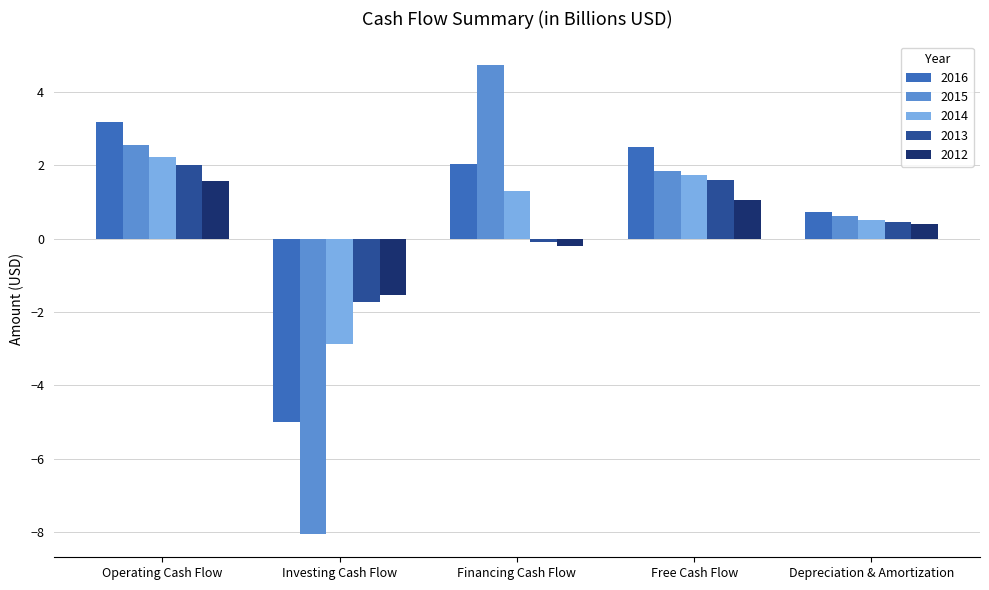

At which label does 2012 first exceed 0?

Operating Cash Flow